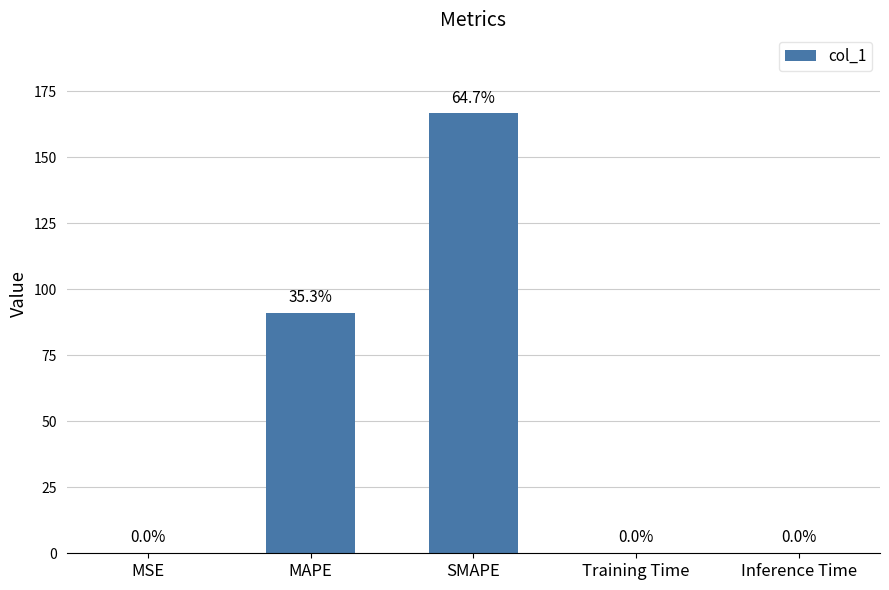

The value at SMAPE is 114.7. True or false?

False